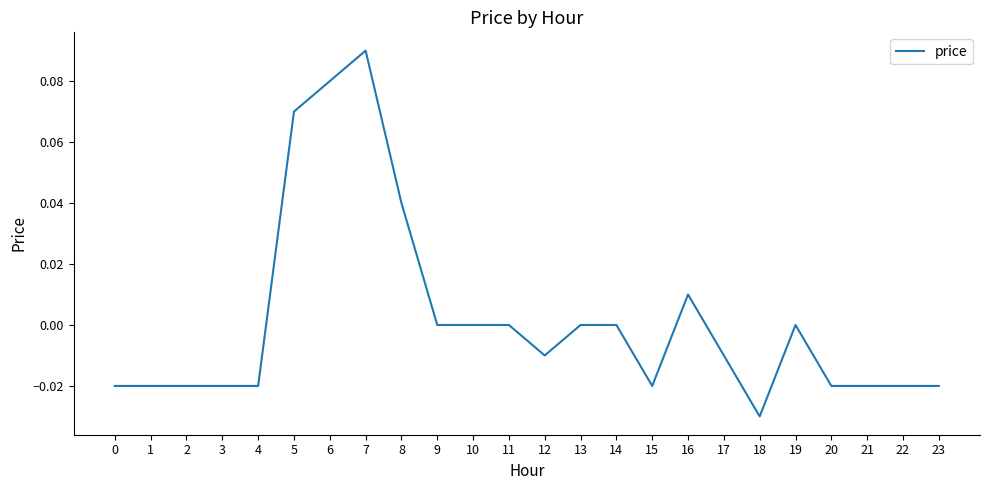

At which category does the chart reach its minimum across all series?

18